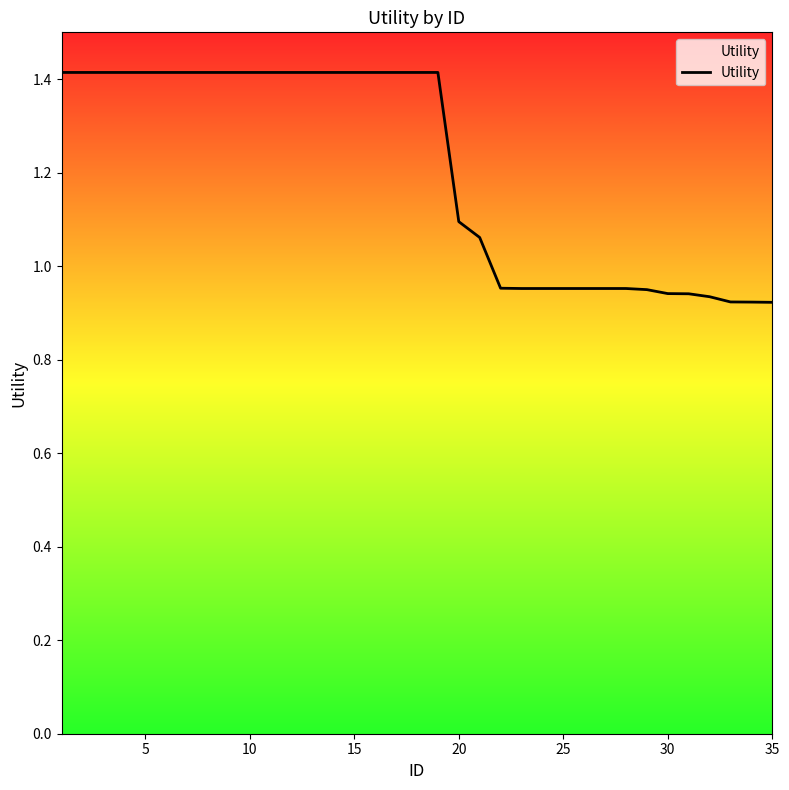

What is the greatest value displayed?

1.4